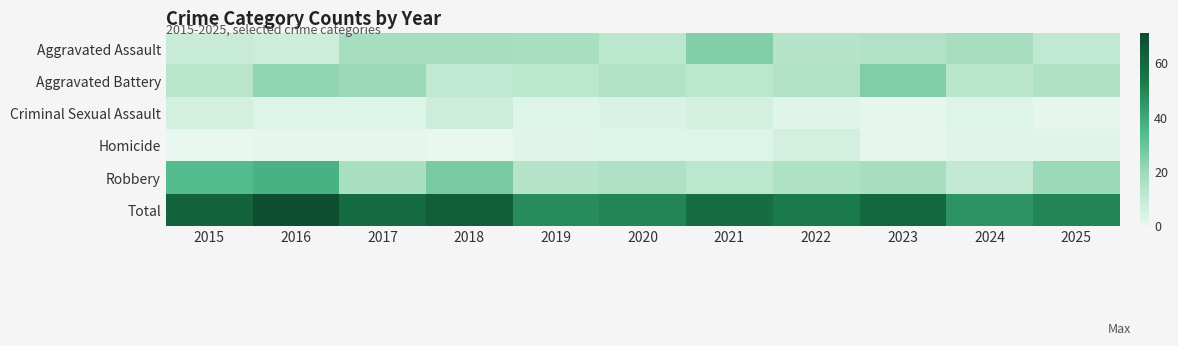

Between 2020 and 2018, which is larger?

2018